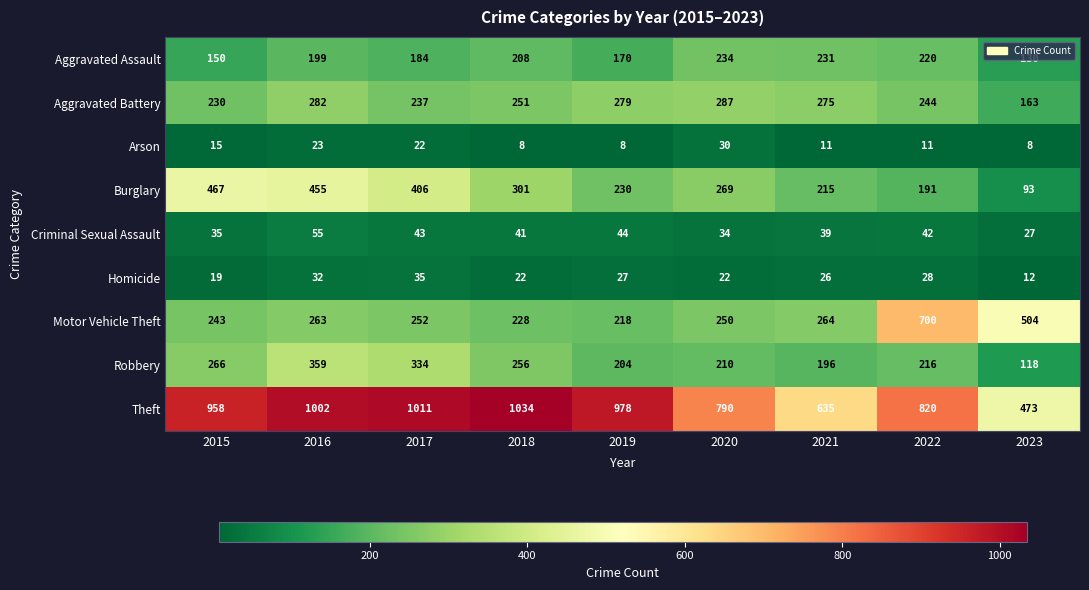

What is the difference between the Aggravated Assault values at 2020 and 2017?

50